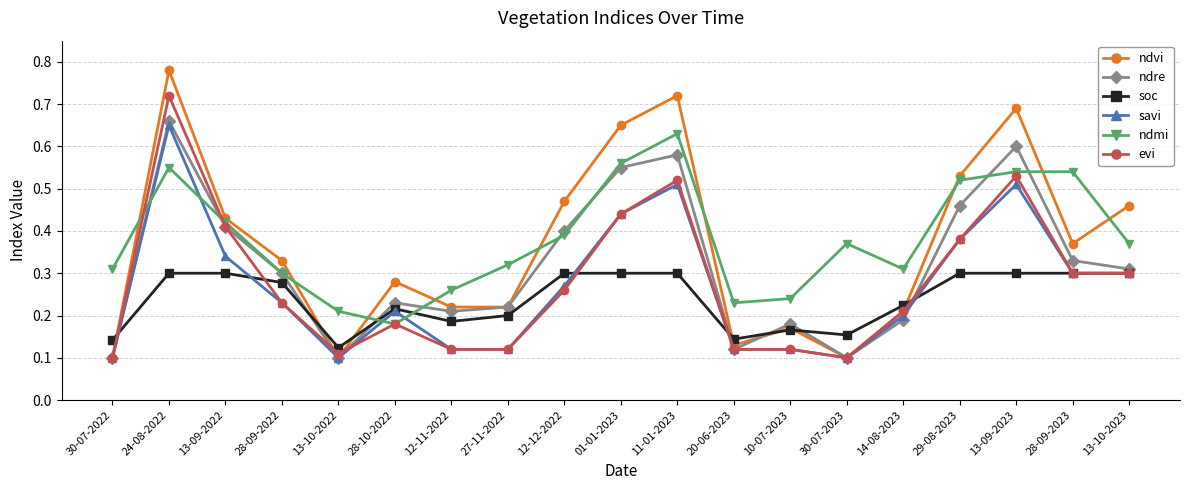

True or false: soc has a value of 0.3 at 13-09-2022.

True